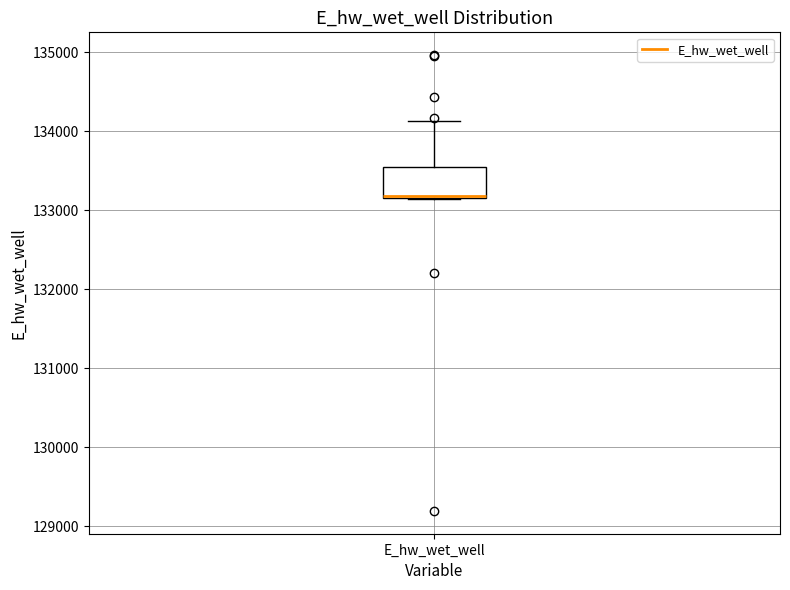

Read this box plot against the y-axis: the position of the median line, the range covered by the box, and the ends of both whiskers. The values are not printed on the chart, so give them approximately, as read against the axis.

median 133200, box 133200 to 133600, whiskers 133100 to 134100